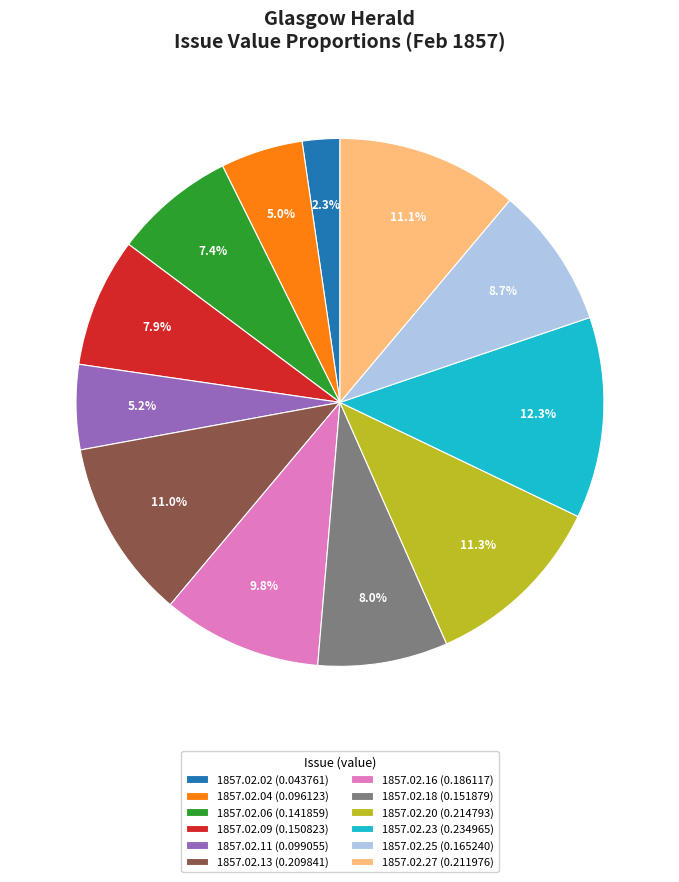

What portion of the pie excludes 1857.02.13?

89.0%